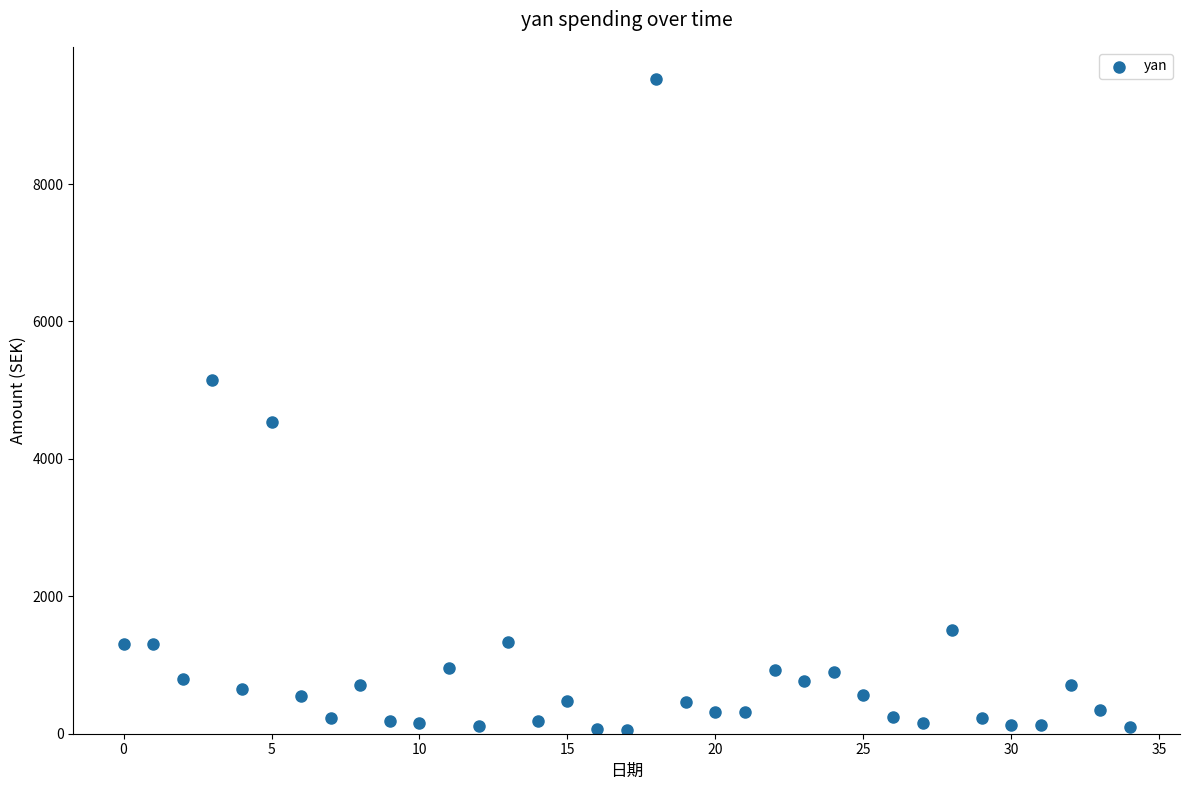

What is the range of Y values (max minus min)?

9466